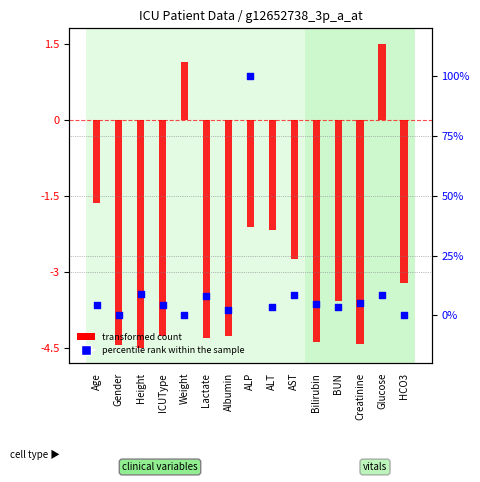

Which series has the largest total across all categories?

percentile rank within the sample